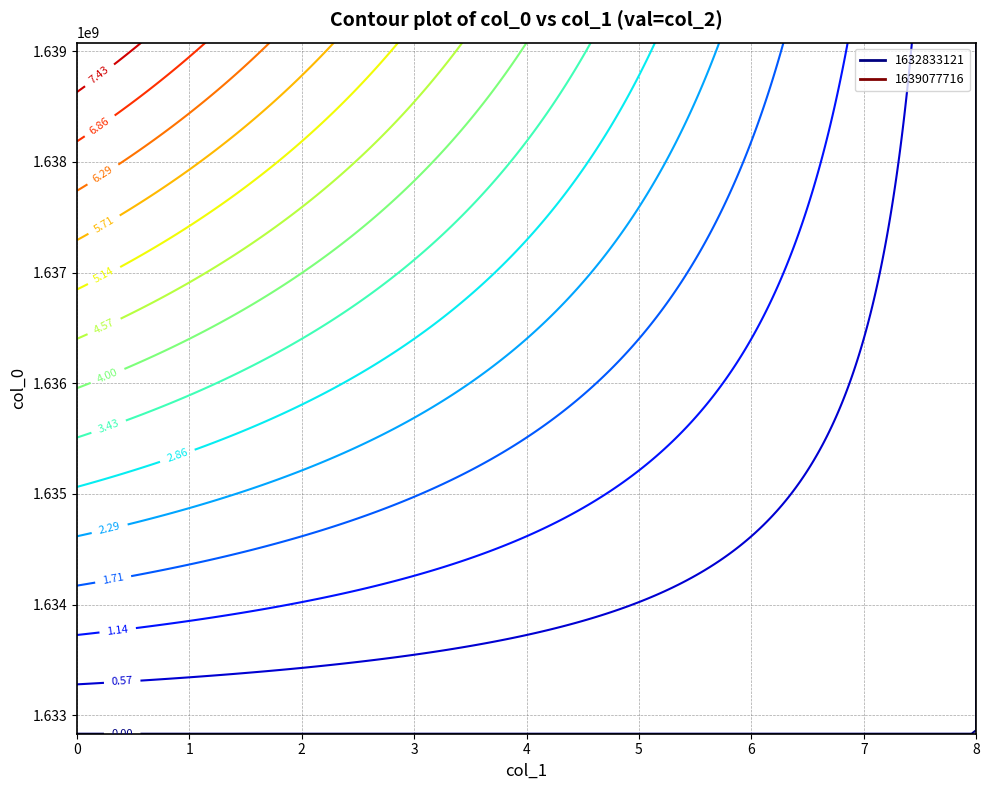

What is the greatest value displayed?

8